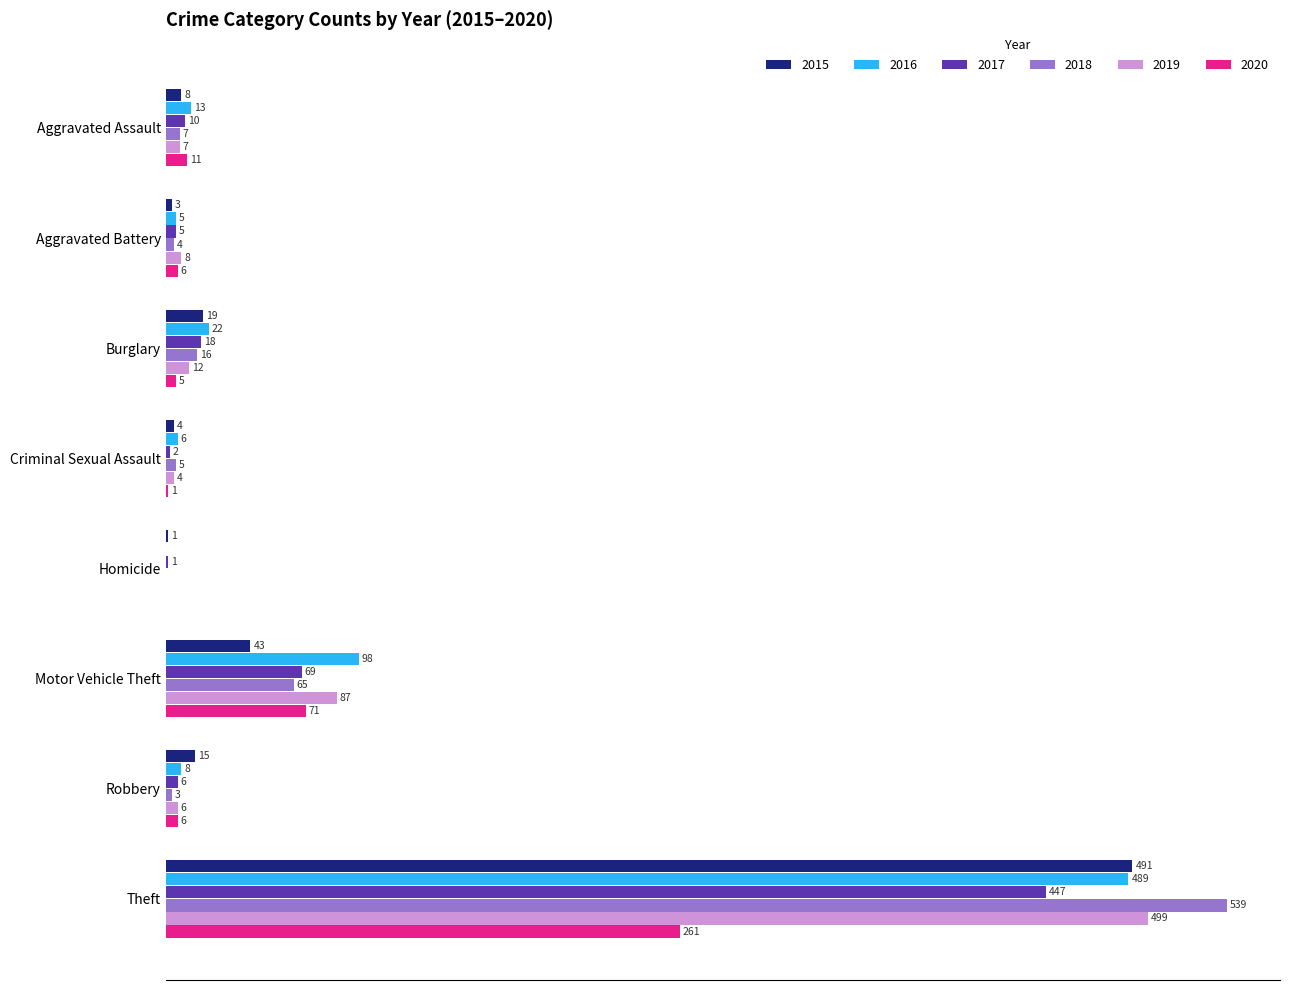

Is the value of 2017 at Aggravated Assault greater than the value of 2019 at Criminal Sexual Assault?

Yes